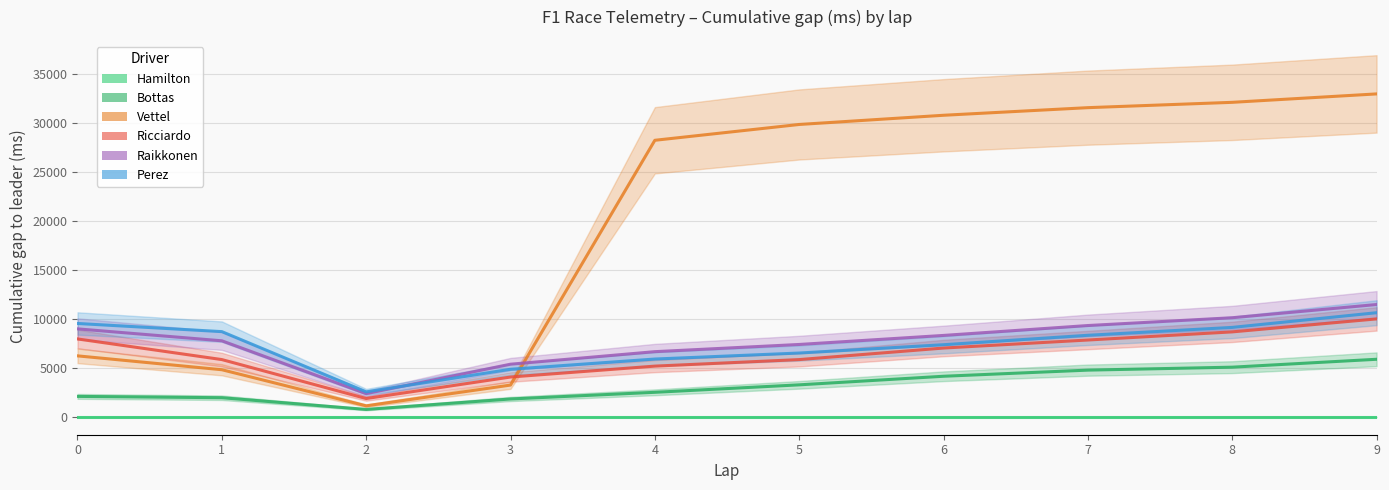

Reading left to right, what are all the values shown in this chart?

hamilton: 0	0	0	0	0	0	0	0	0	0
bottas: 2071	1936	739	1807	2489	3252	4130	4757	5059	5867
vettel: 6216	4798	1107	3229	28260	29877	30818	31596	32141	33002
ricciardo: 7947	5836	1852	4052	5167	5835	7016	7837	8668	9995
raikkonen: 8976	7756	2355	5363	6645	7381	8306	9317	10115	11465
perez: 9528	8694	2534	4845	5891	6505	7355	8320	9126	10628